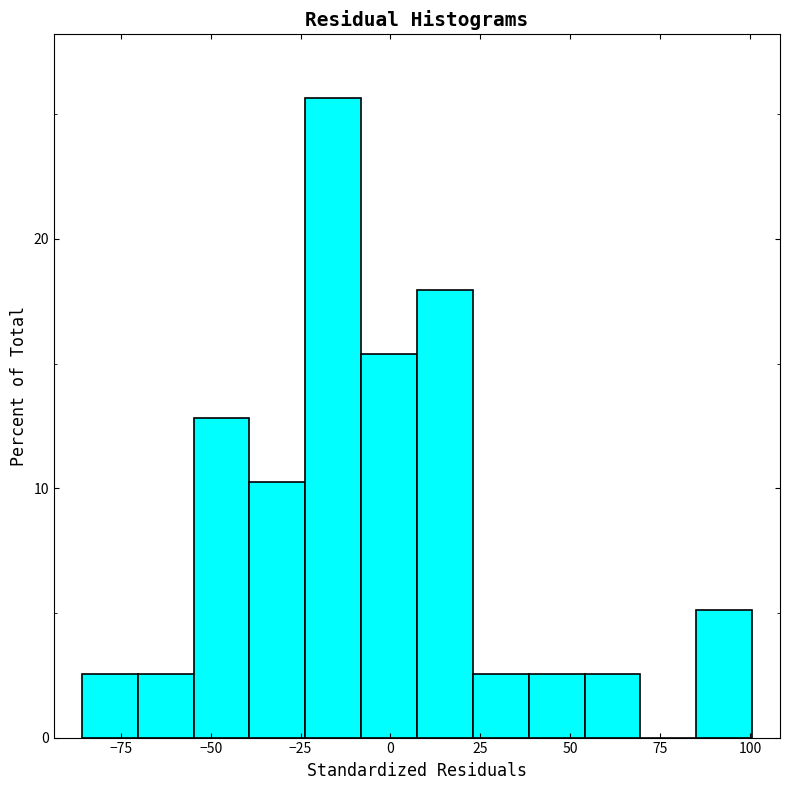

Read against the x-axis, roughly where is the centre of the tallest bar?

-15